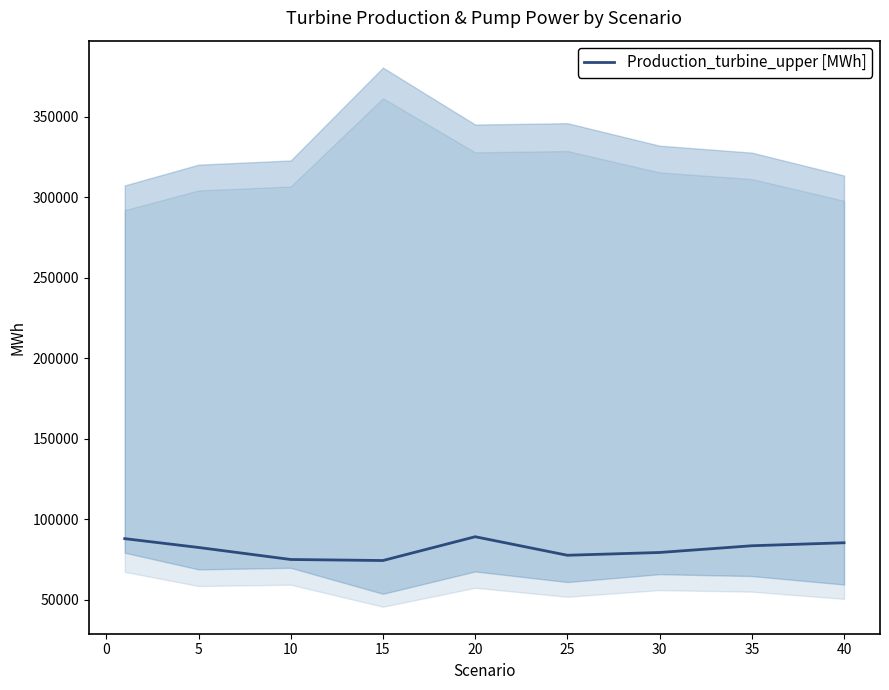

What is the lowest value of the Production_turbine_upper [MWh] series?

74356.6